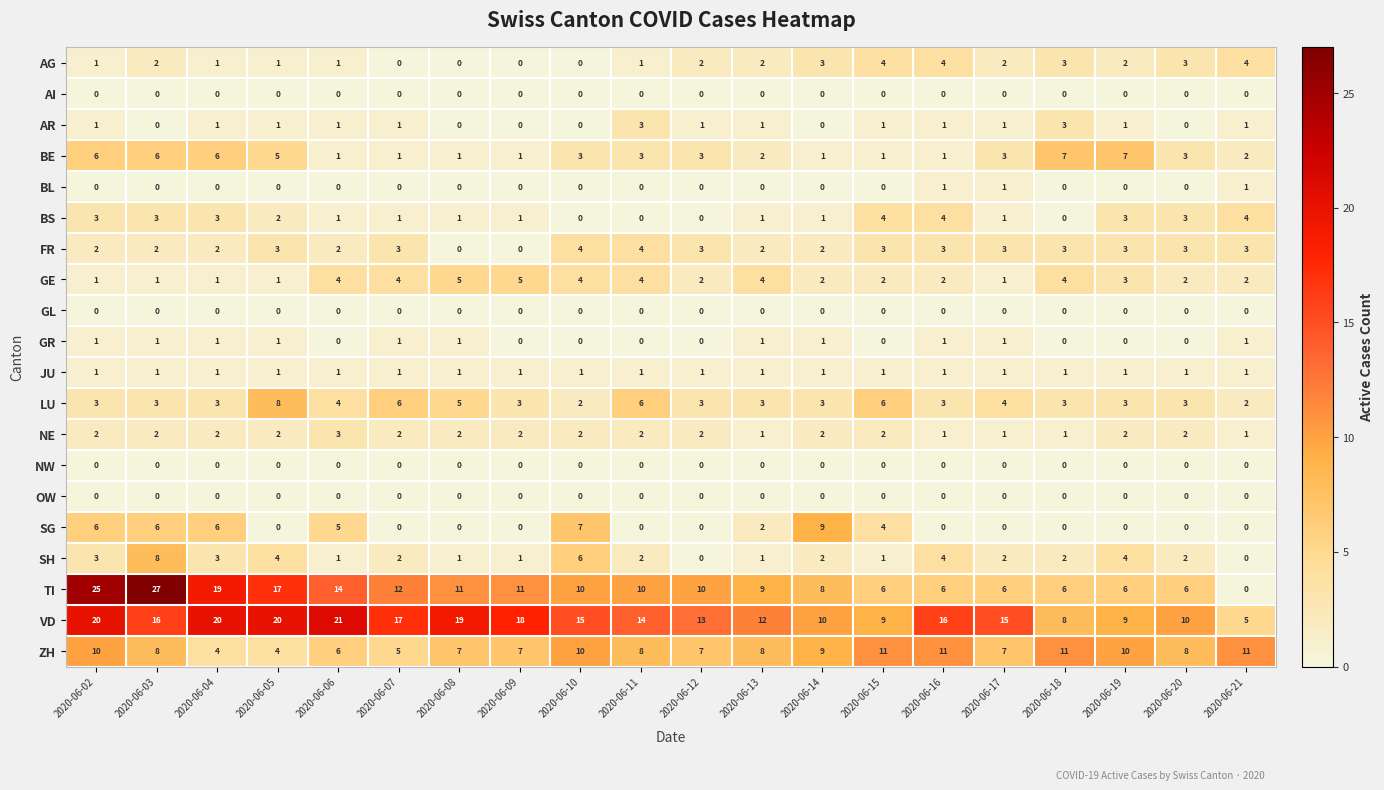

What is the total value across all series at 2020-06-12?

47